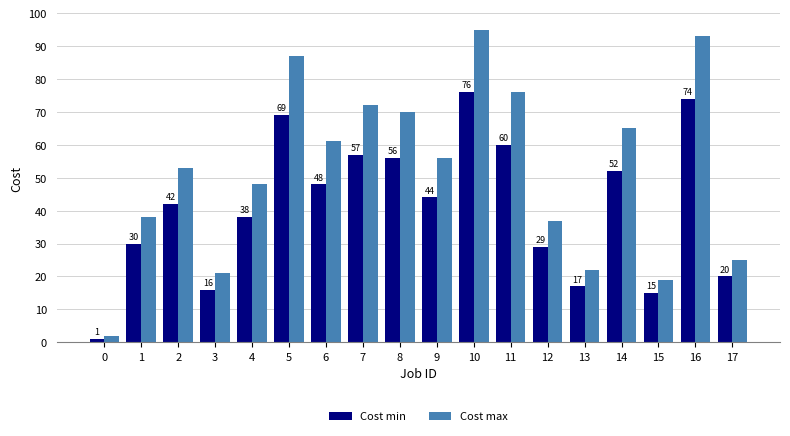

Reading left to right, transcribe all the data shown in this chart.

Cost min: 1	30	42	16	38	69	48	57	56	44	76	60	29	17	52	15	74	20
Cost max: 2	38	53	21	48	87	61	72	70	56	95	76	37	22	65	19	93	25